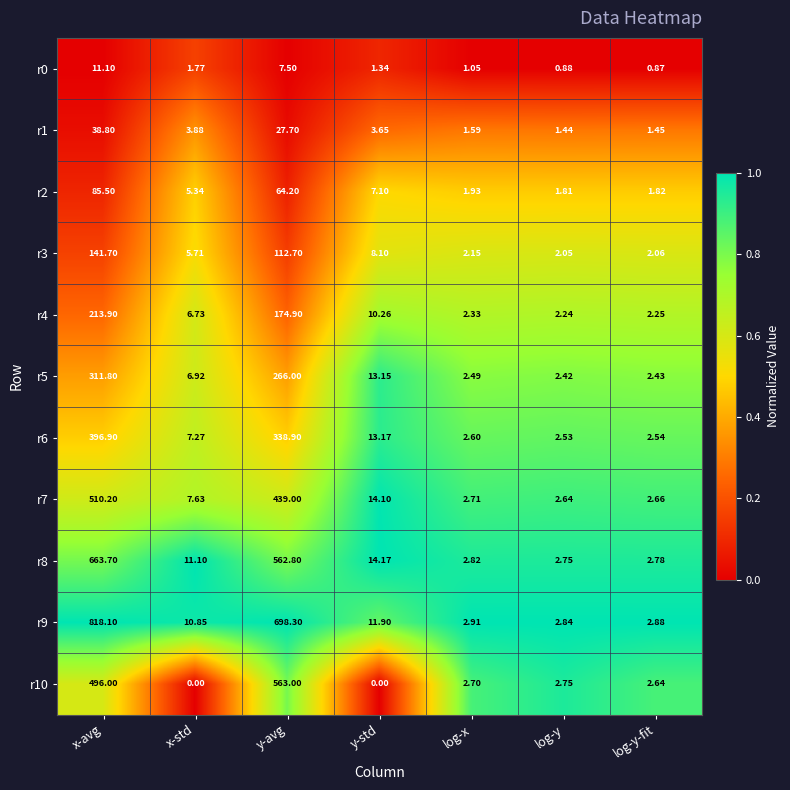

At which category does the chart reach its peak across all series?

x-avg